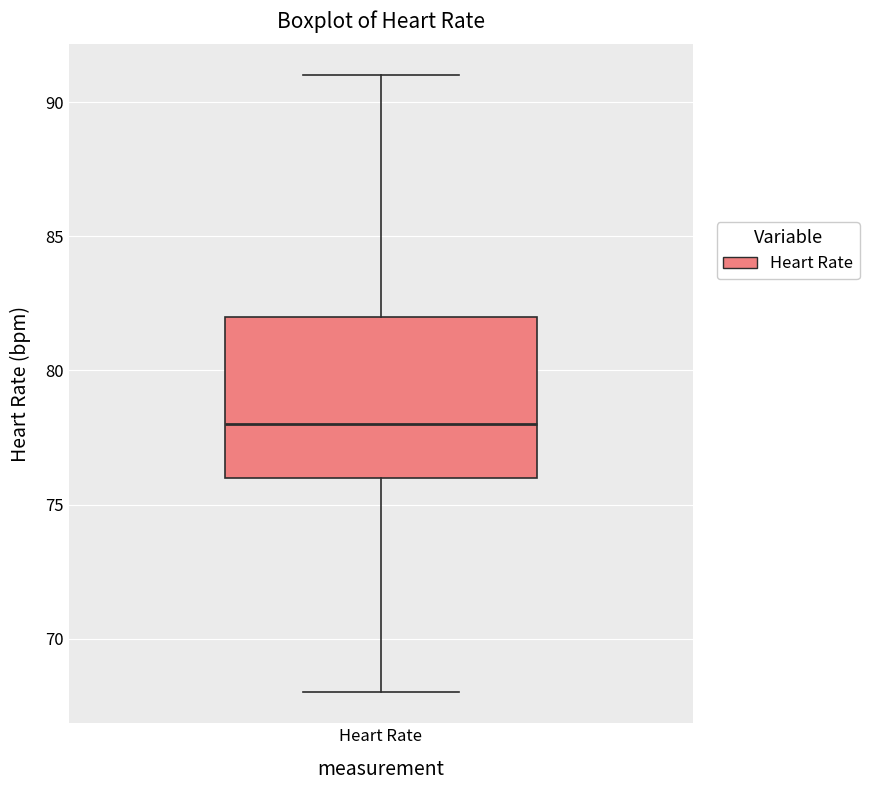

Read this box plot against the y-axis: the position of the median line, the range covered by the box, and the ends of both whiskers. The values are not printed on the chart, so give them approximately, as read against the axis.

median 78, box 76 to 82, whiskers 68 to 91